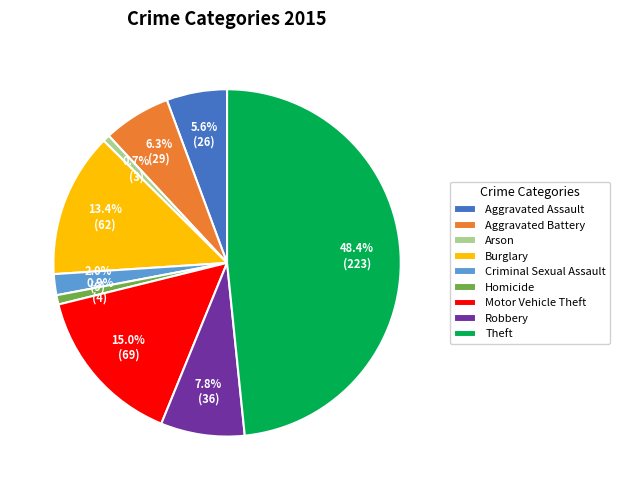

Does Burglary represent more than half of the total?

No